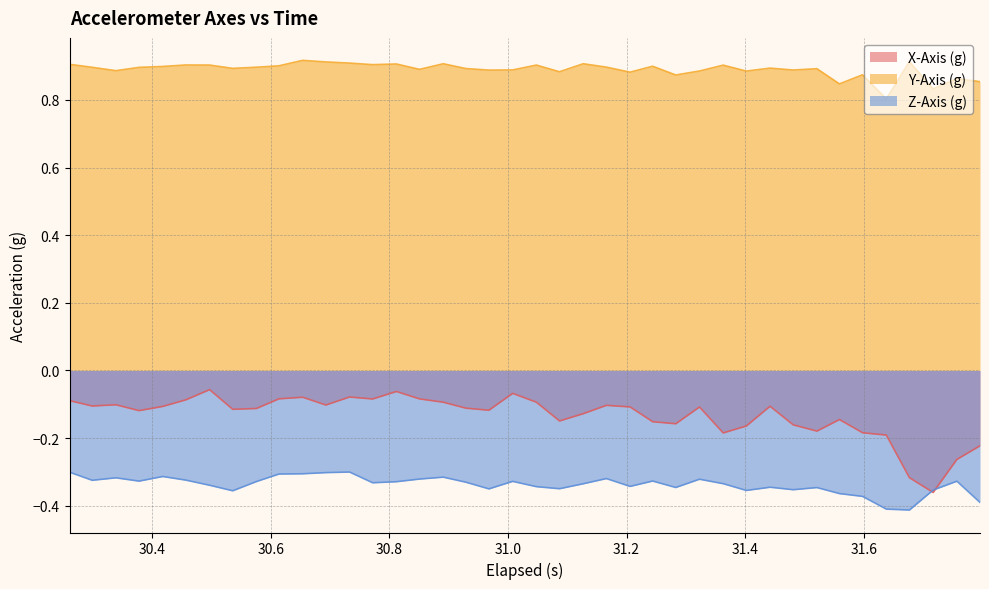

How many times do Z-Axis (g) and X-Axis (g) cross each other?

2